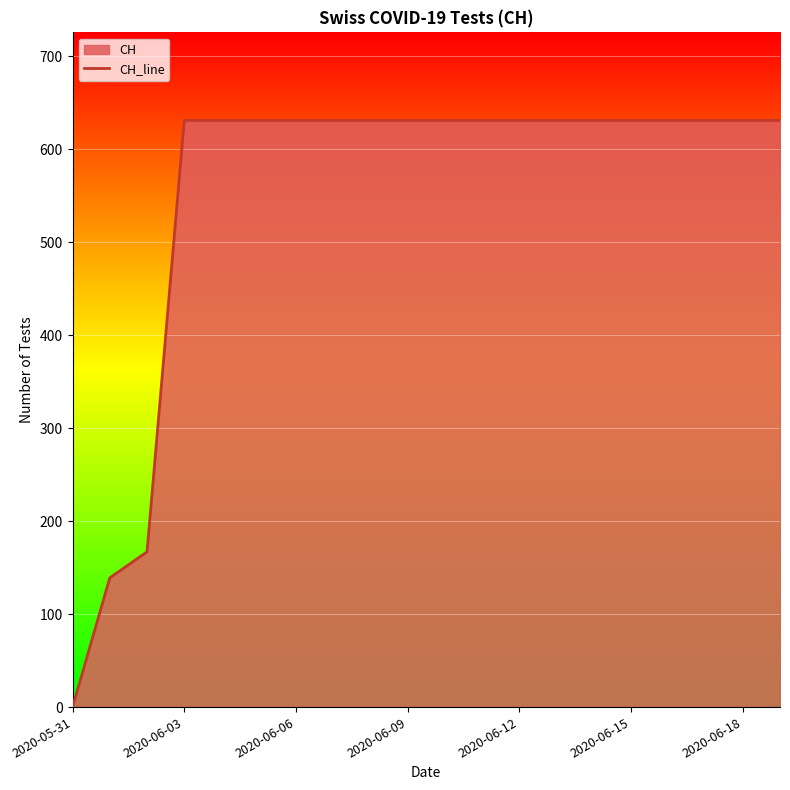

True or false: there are more than 2 points higher than both neighbors.

False